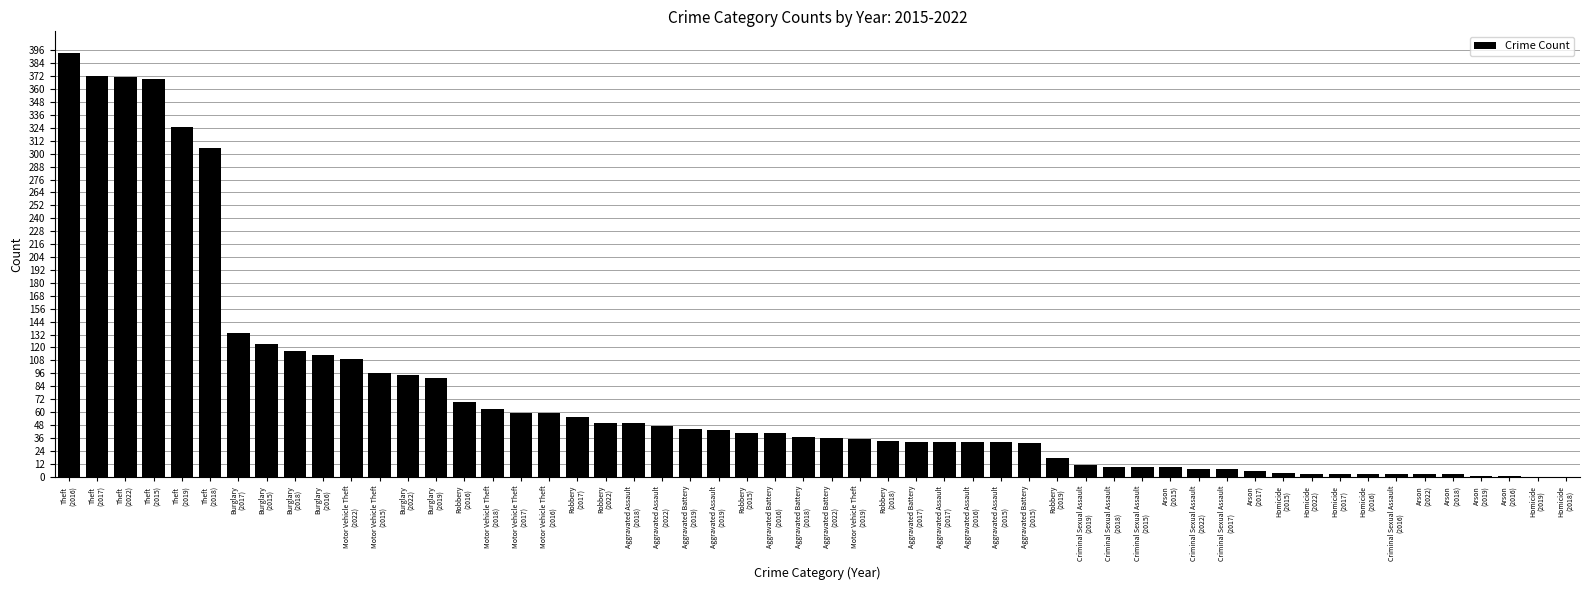

What is the sum of all values?

4025